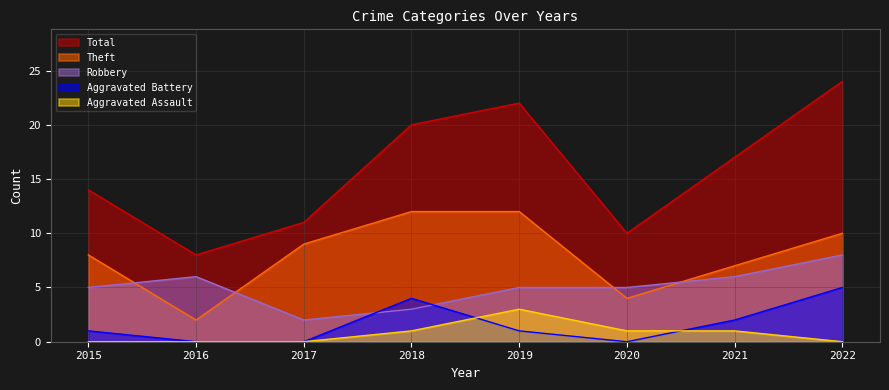

The Robbery series shows 8 at 2022. True or false?

True